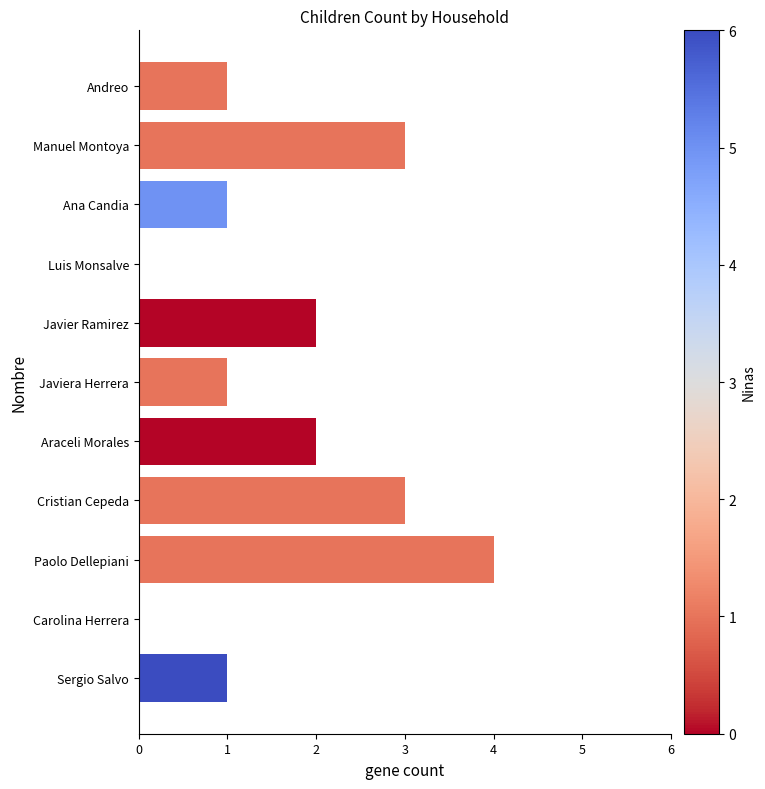

How many series are shown in this chart?

1